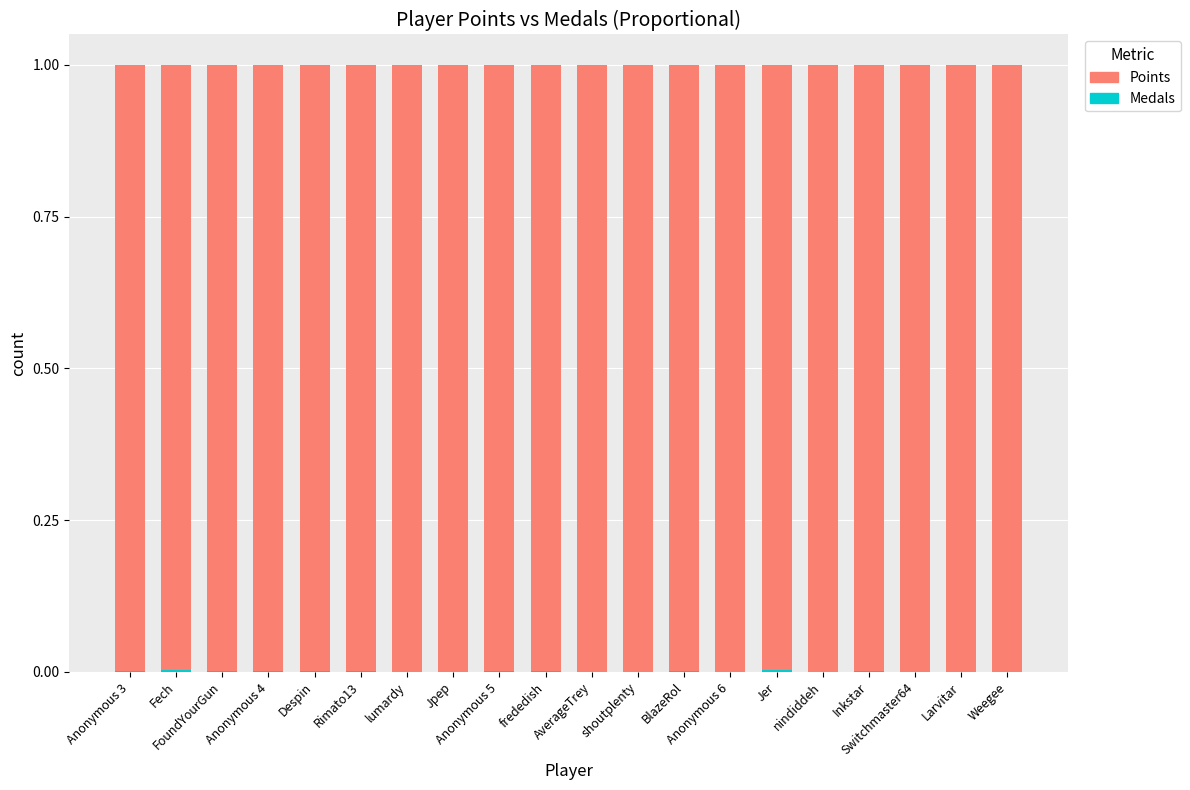

Does the chart contain stacked bars?

Yes